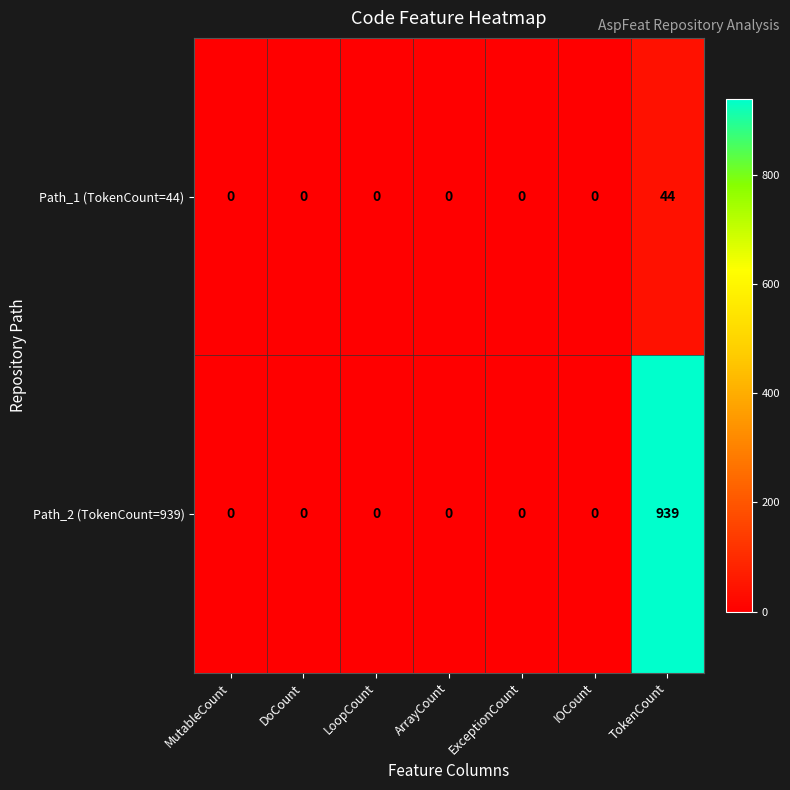

Reading left to right, list all the values displayed in this chart.

Path_1 (TokenCount=44): 0	0	0	0	0	0	44
Path_2 (TokenCount=939): 0	0	0	0	0	0	939